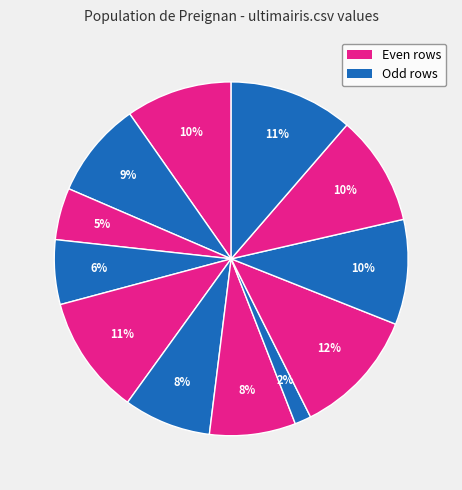

Count the number of slices in the pie.

12